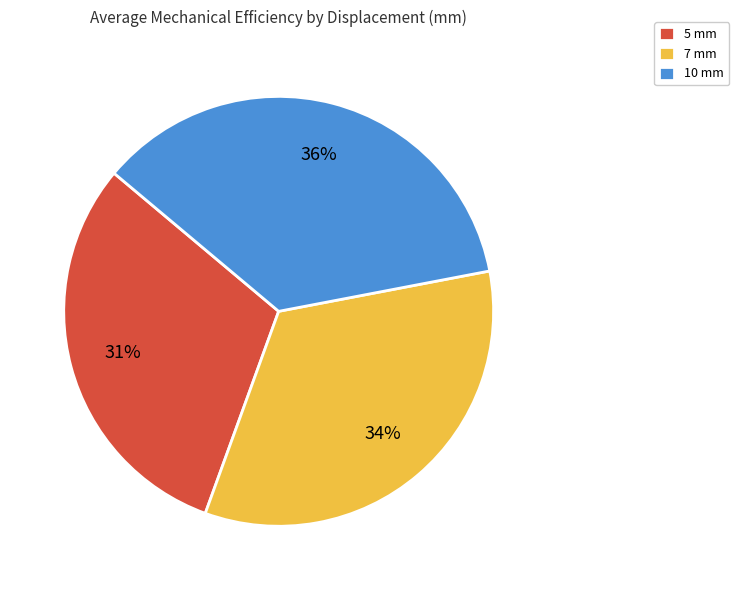

Is there any slice that represents more than half of the pie?

No